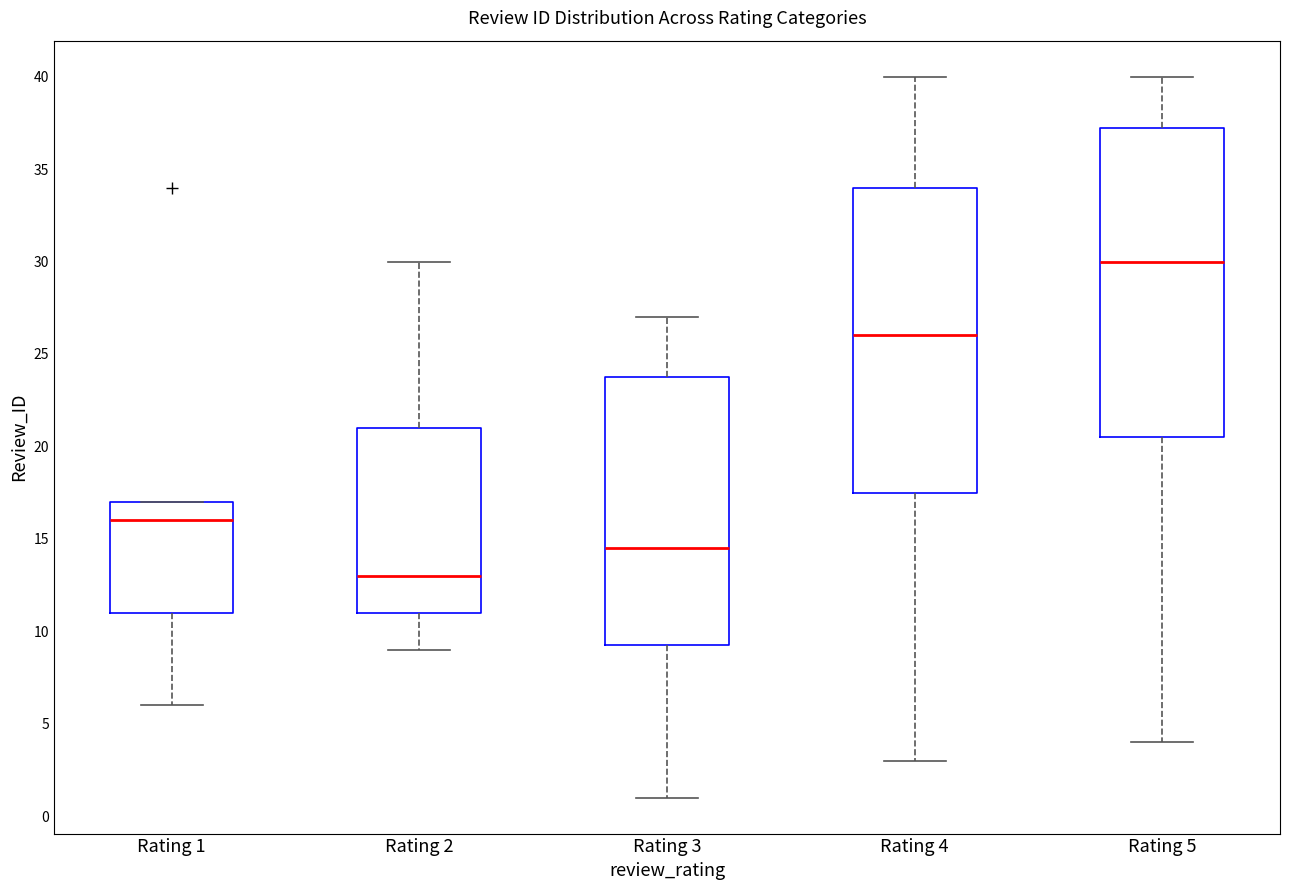

Where is the upper edge of the box for Rating 3 on the y-axis? The values are not printed on the chart, so give them approximately, as read against the axis.

24.0